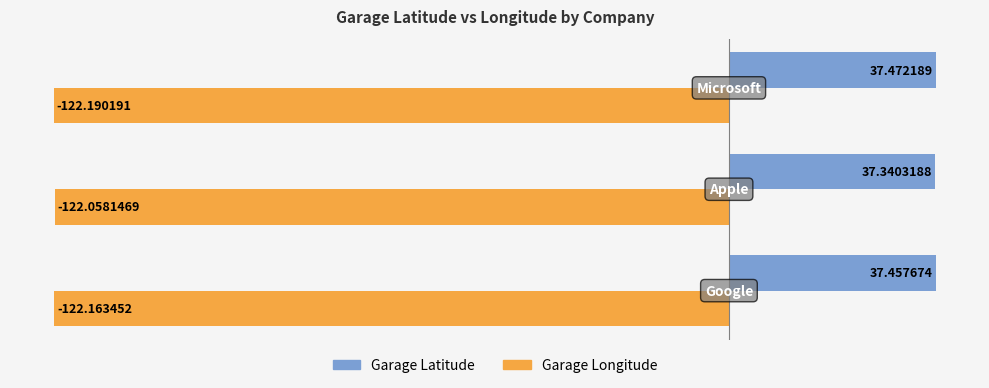

Which series has the widest spread of values?

Garage Longitude